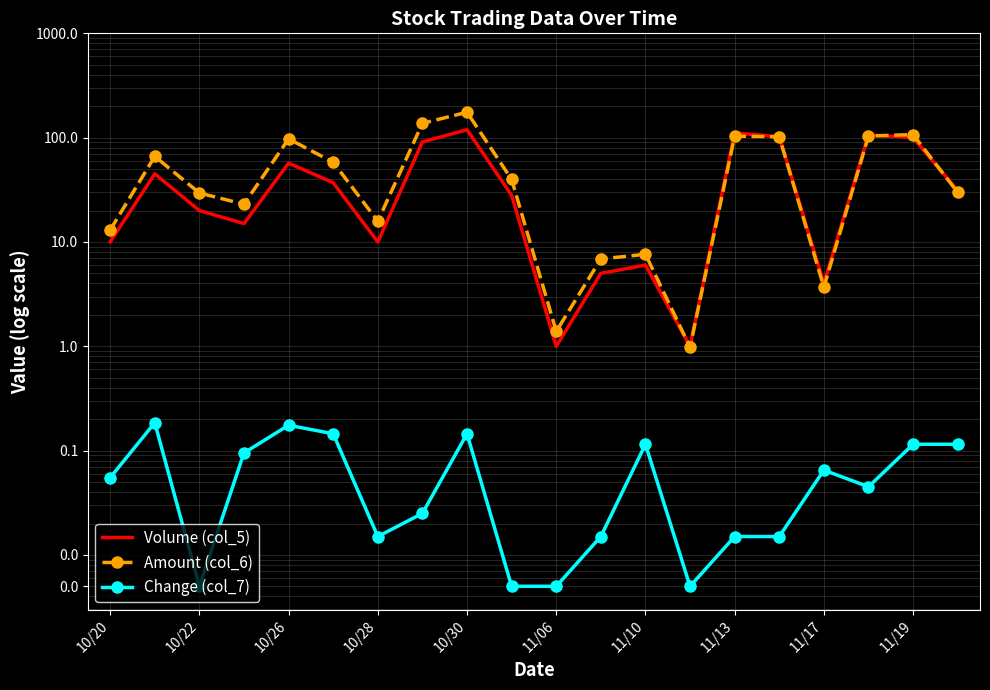

The Amount (col_6) series shows 6.9 at 11. True or false?

True